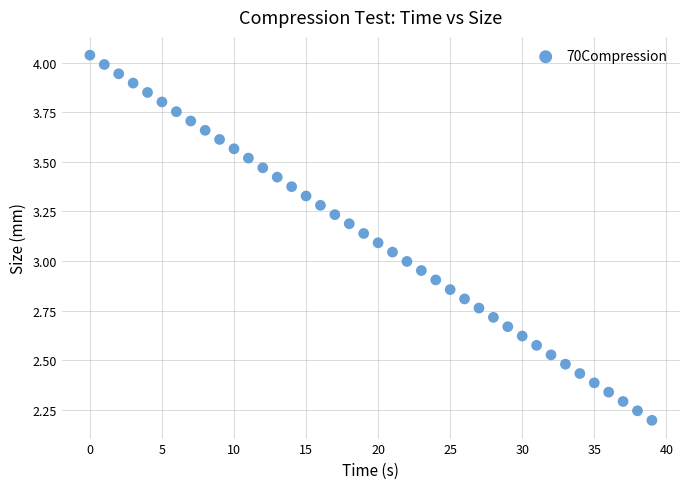

What is the range of Y values (max minus min)?

1.8